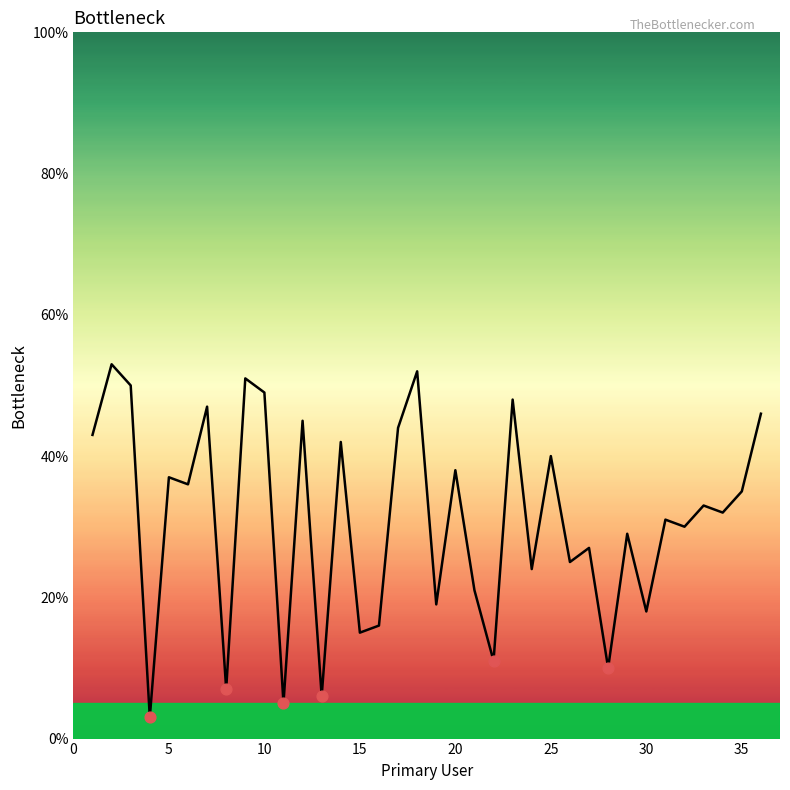

What is the maximum value shown in the chart?

53